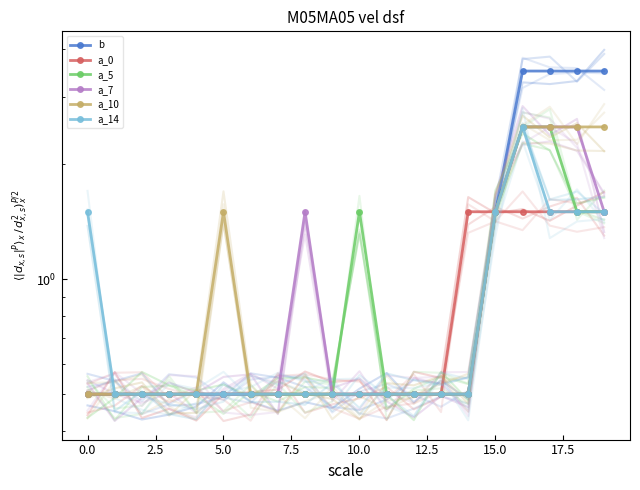

Reading left to right, transcribe all the data shown in this chart.

b: 0.5	0.5	0.5	0.5	0.5	0.5	0.5	0.5	0.5	0.5	0.5	0.5	0.5	0.5	0.5	1.5	3.5	3.5	3.5	3.5
a_0: 0.5	0.5	0.5	0.5	0.5	0.5	0.5	0.5	0.5	0.5	0.5	0.5	0.5	0.5	1.5	1.5	1.5	1.5	1.5	1.5
a_5: 0.5	0.5	0.5	0.5	0.5	0.5	0.5	0.5	0.5	0.5	1.5	0.5	0.5	0.5	0.5	1.5	2.5	2.5	1.5	1.5
a_7: 0.5	0.5	0.5	0.5	0.5	0.5	0.5	0.5	1.5	0.5	0.5	0.5	0.5	0.5	0.5	1.5	2.5	2.5	2.5	1.5
a_10: 0.5	0.5	0.5	0.5	0.5	1.5	0.5	0.5	0.5	0.5	0.5	0.5	0.5	0.5	0.5	1.5	2.5	2.5	2.5	2.5
a_14: 1.5	0.5	0.5	0.5	0.5	0.5	0.5	0.5	0.5	0.5	0.5	0.5	0.5	0.5	0.5	1.5	2.5	1.5	1.5	1.5